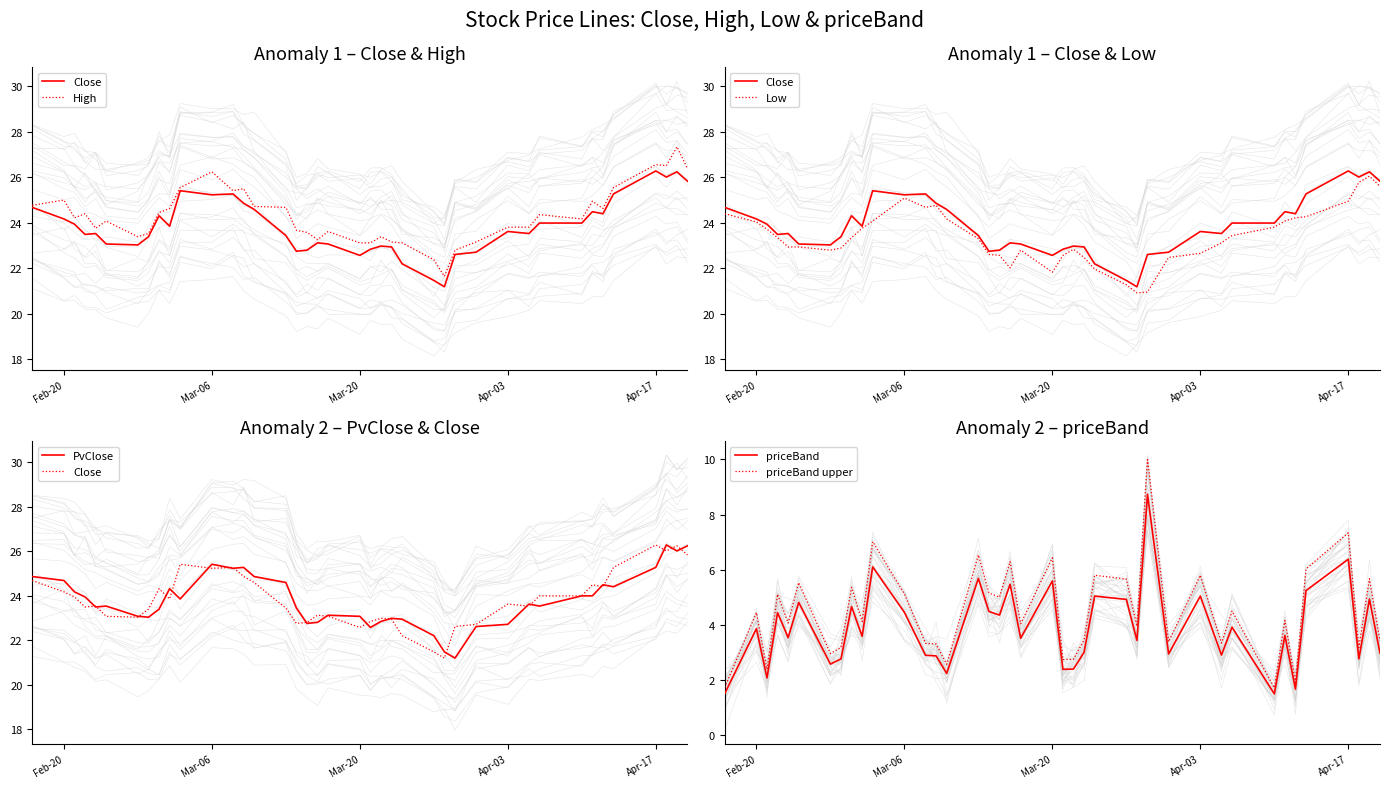

What is the minimum value for priceBand?

1.5